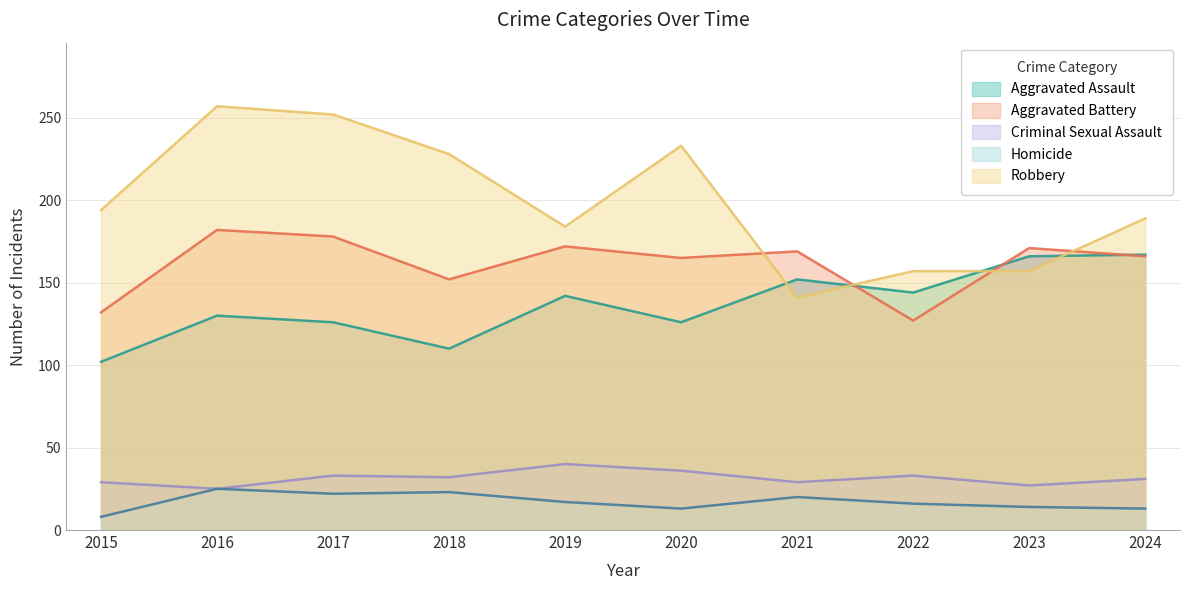

The Criminal Sexual Assault series shows 33 at 2017. True or false?

True